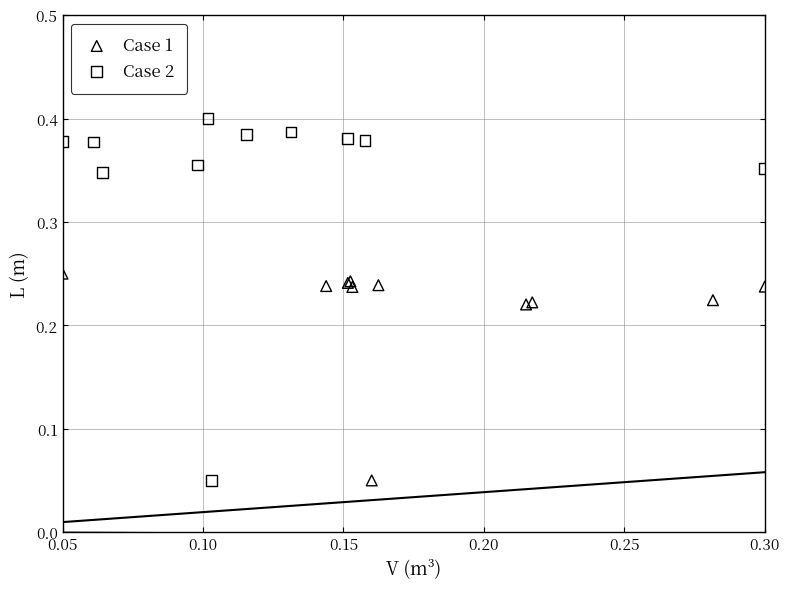

Which series contains the highest Y value?

Case 2